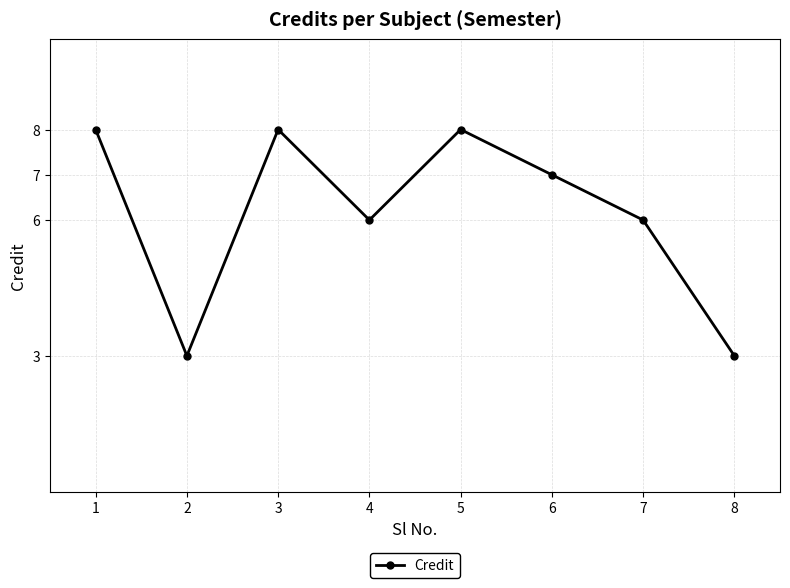

How many series are shown in this chart?

1